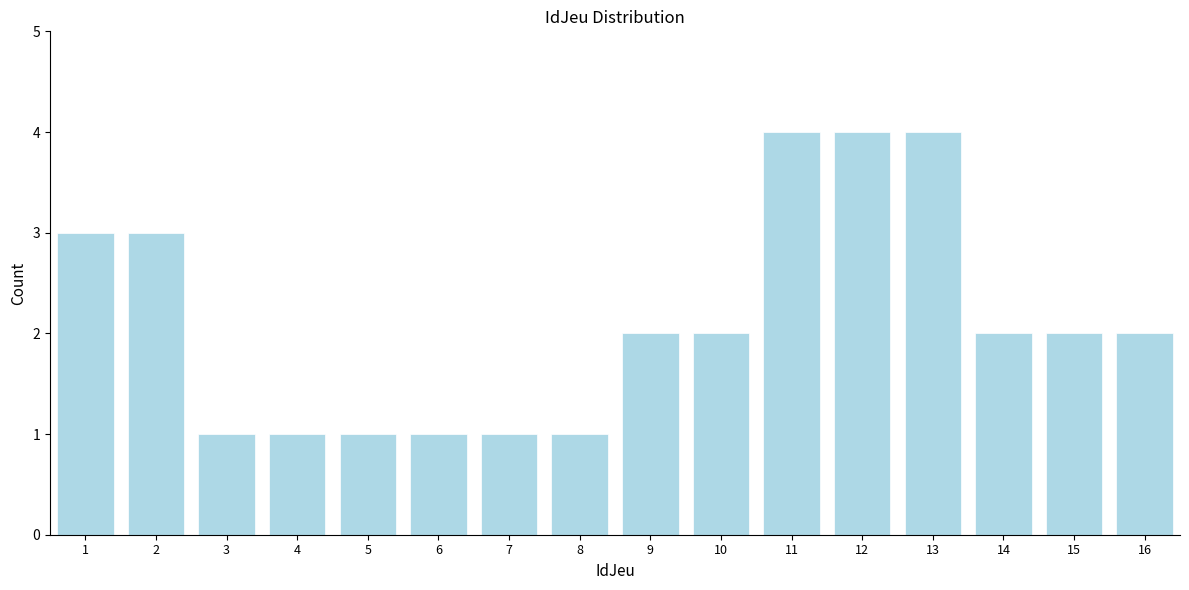

Reading right to left, extract all data points from this chart.

16=2	15=2	14=2	13=4	12=4	11=4	10=2	9=2	8=1	7=1	6=1	5=1	4=1	3=1	2=3	1=3